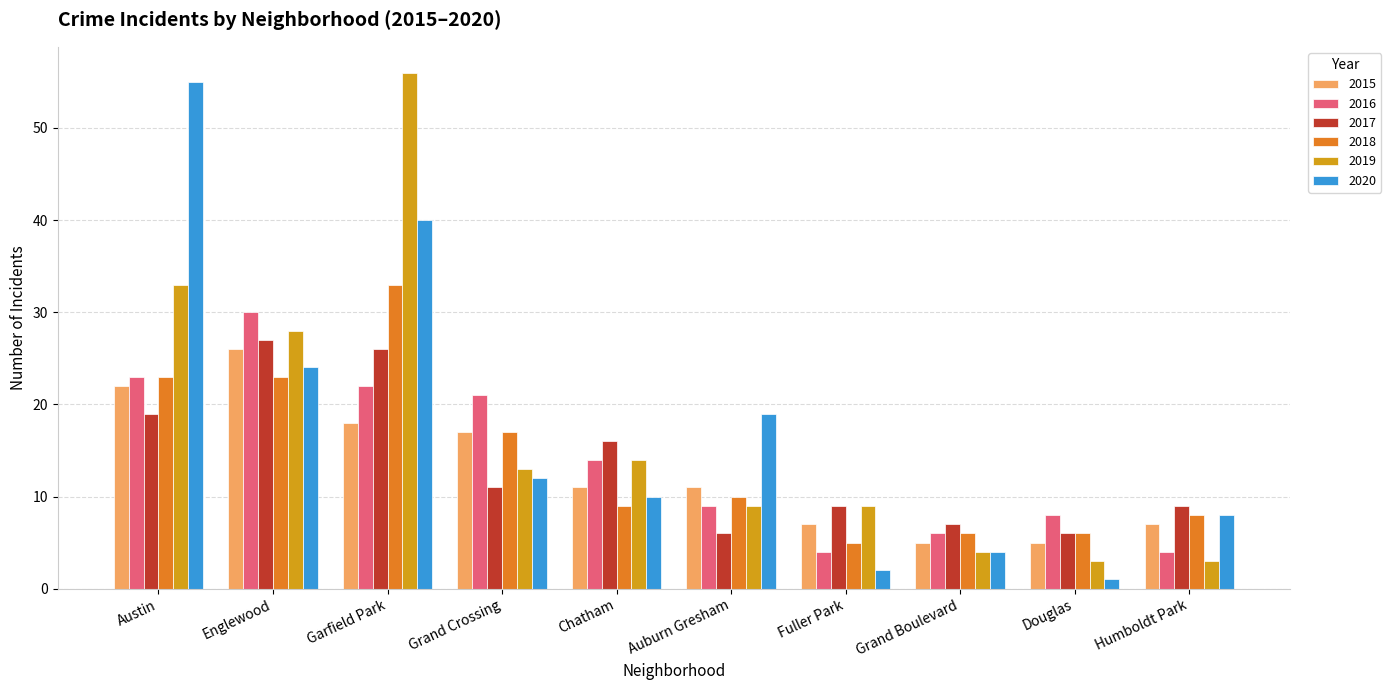

What is the difference between the 2020 values at Englewood and Austin?

31